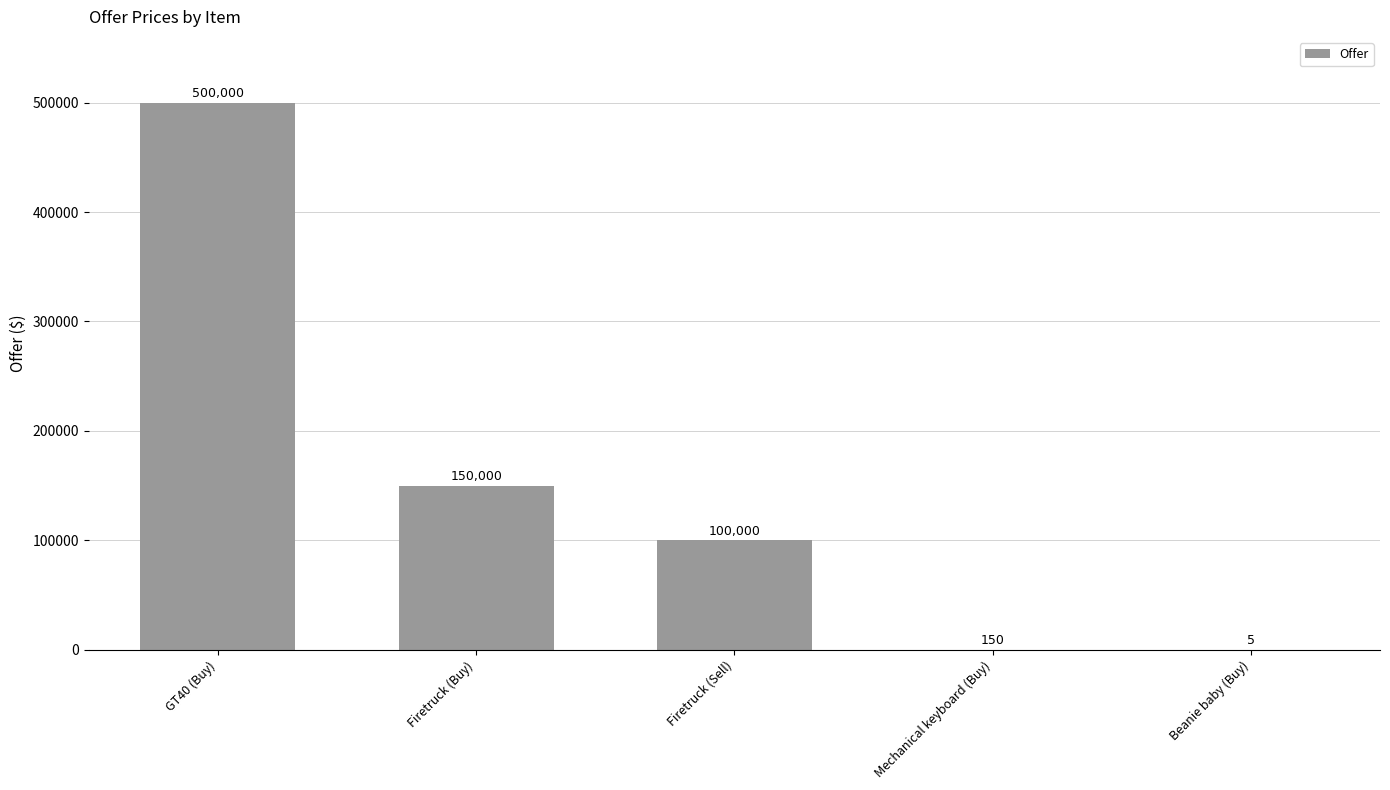

Which has a higher value, GT40 (Buy) or Firetruck (Sell)?

GT40 (Buy)